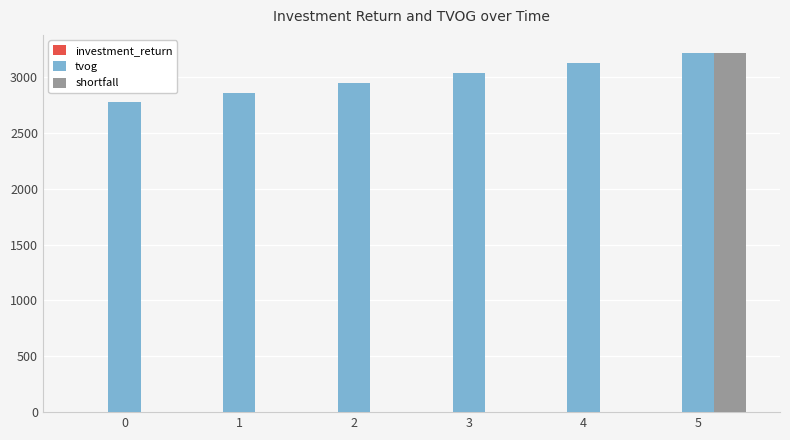

Is it true that tvog equals 1178.9 at 4?

False